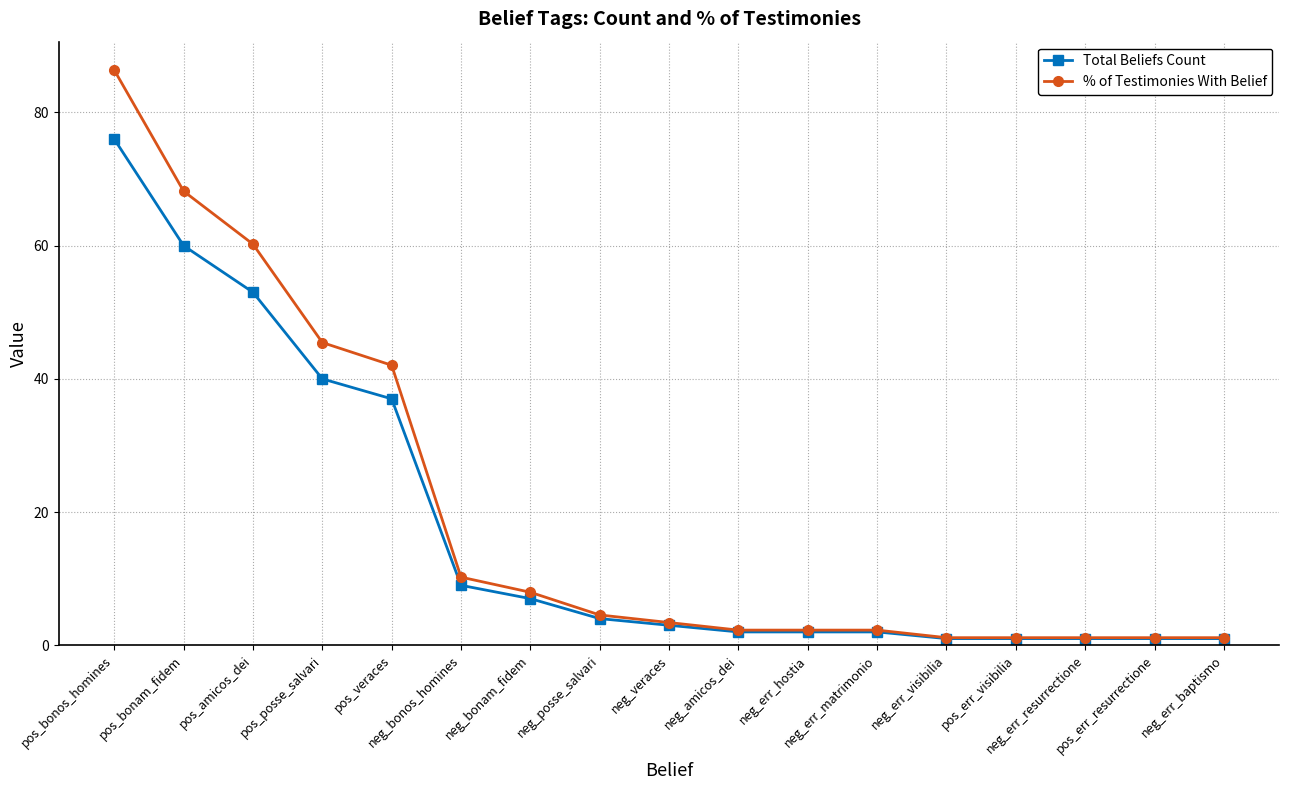

What is the difference between the % of Testimonies With Belief values at neg_err_visibilia and pos_bonos_homines?

85.2